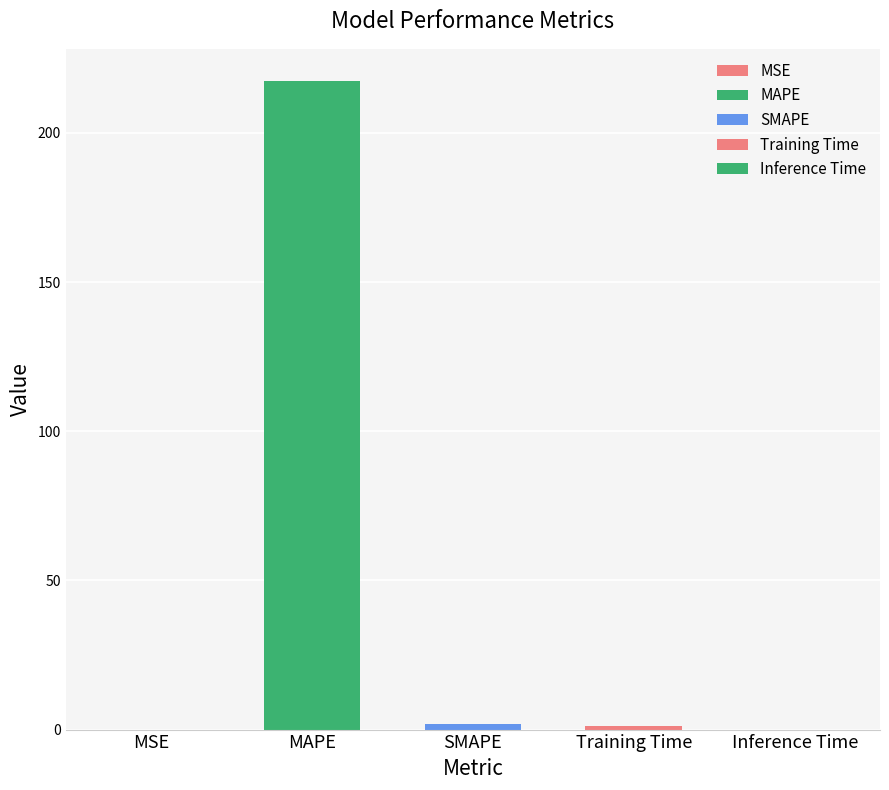

What is the maximum value shown in the chart?

217.3